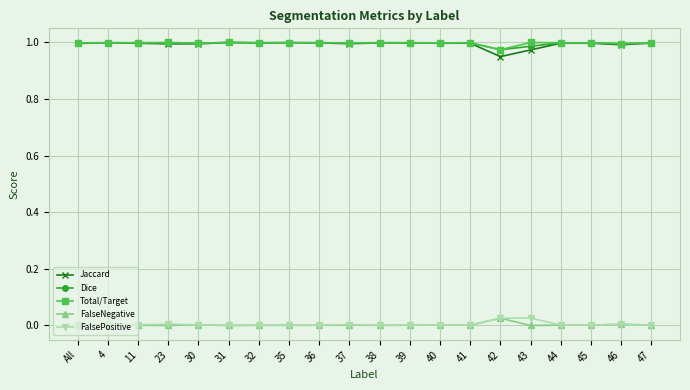

True or false: FalsePositive and Jaccard intersect in this chart.

False